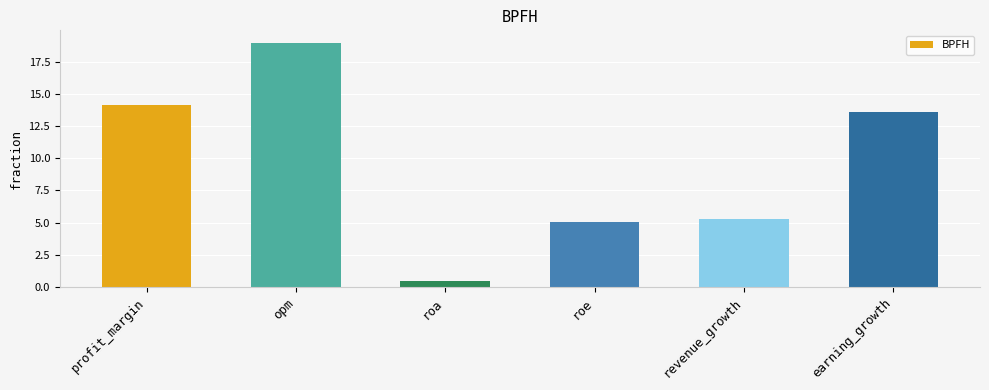

At which category does the chart reach its peak across all series?

opm